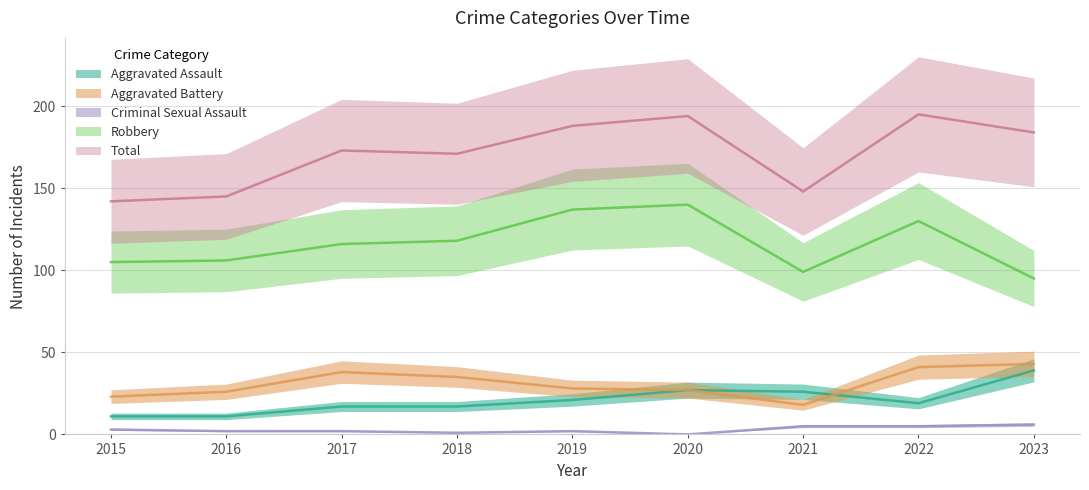

What is the value of the Aggravated Battery point at the 1st from the left?

23